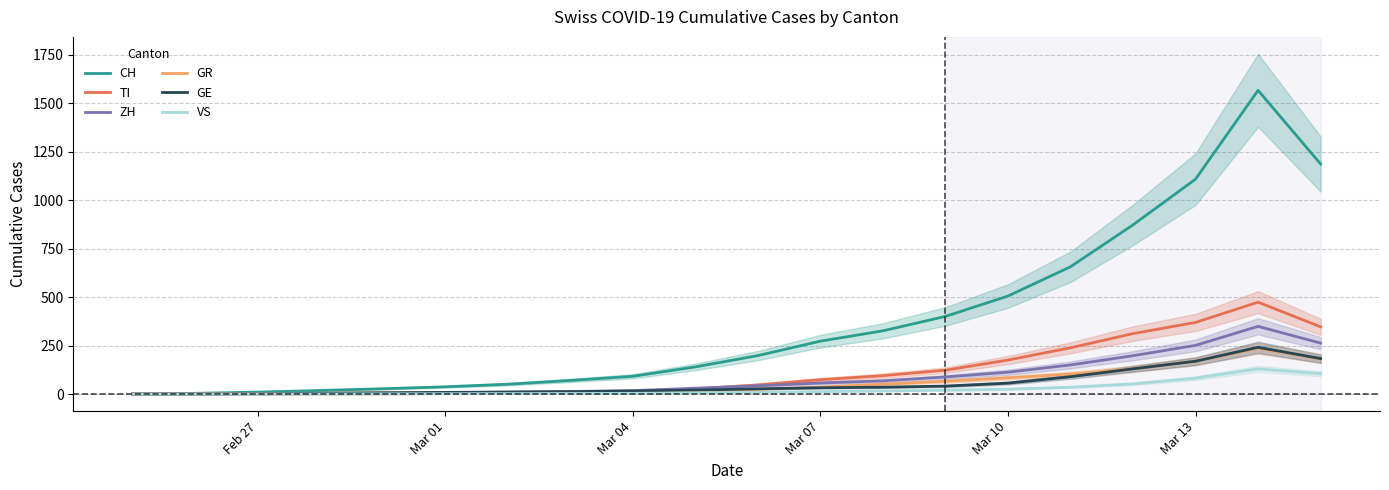

True or false: VS and TI cross at least once.

False